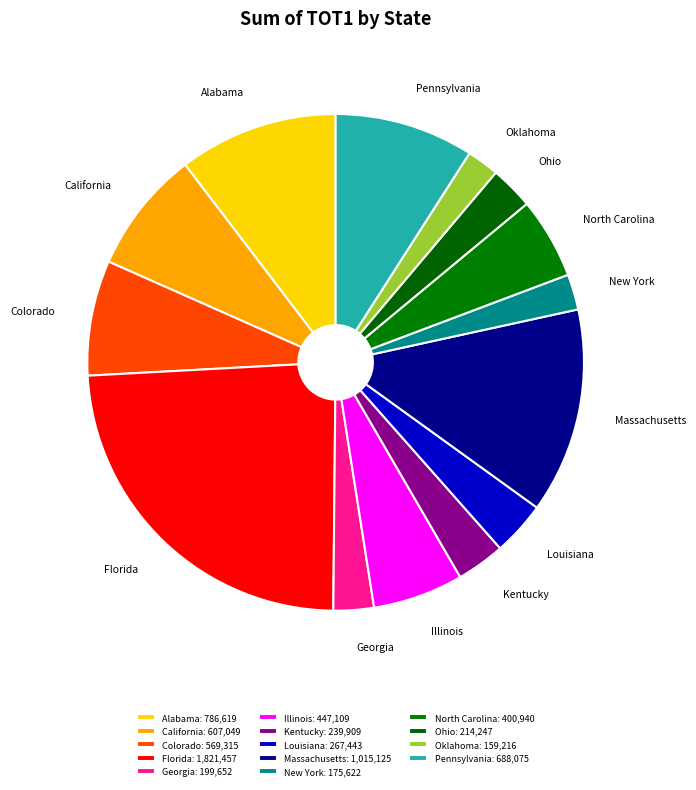

Which has a higher value, Illinois or Ohio?

Illinois